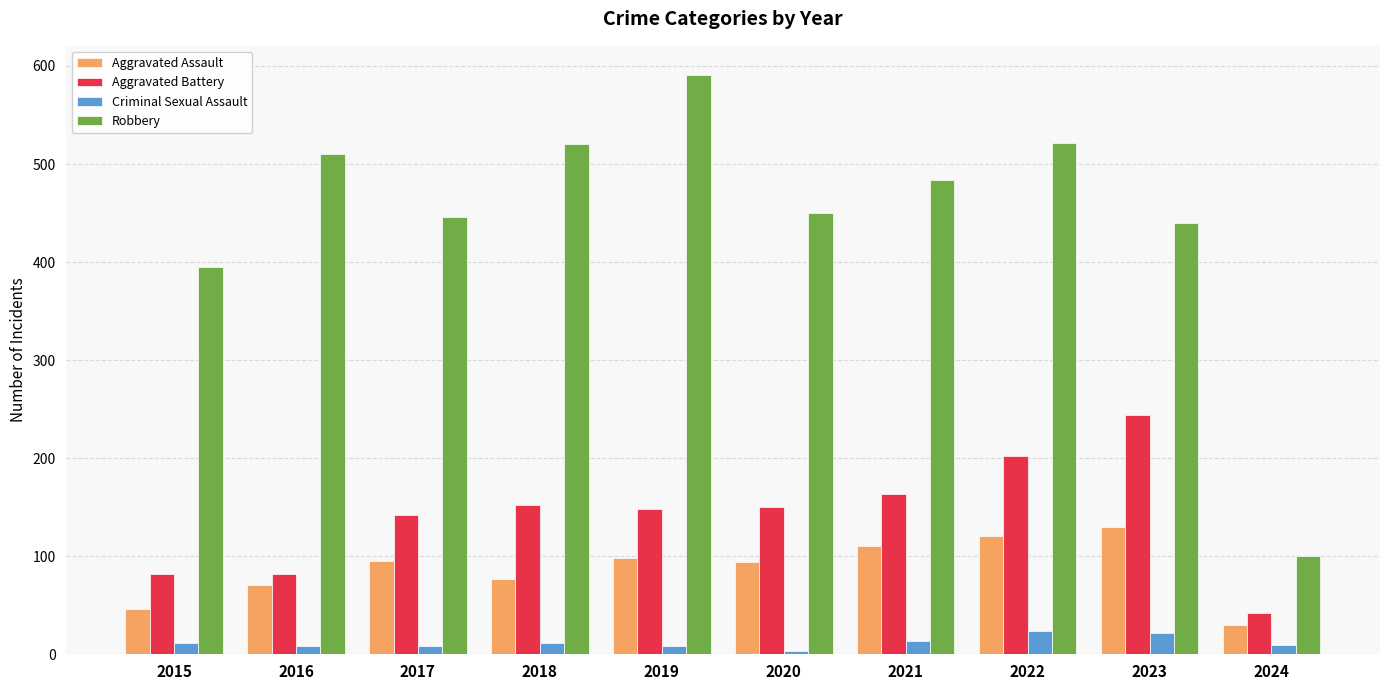

What is the difference between the second highest and minimum values in the Robbery series?

421